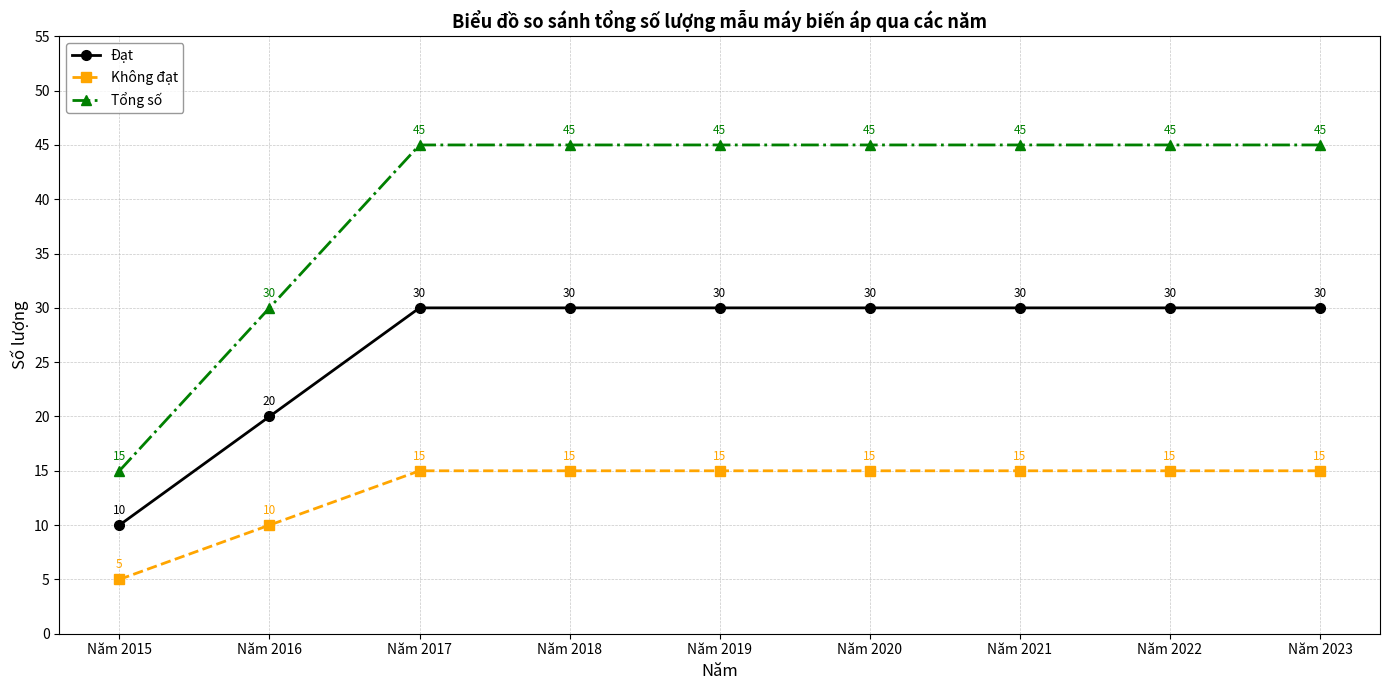

What is the sum of the Tổng số values at Năm 2015 and Năm 2018?

60